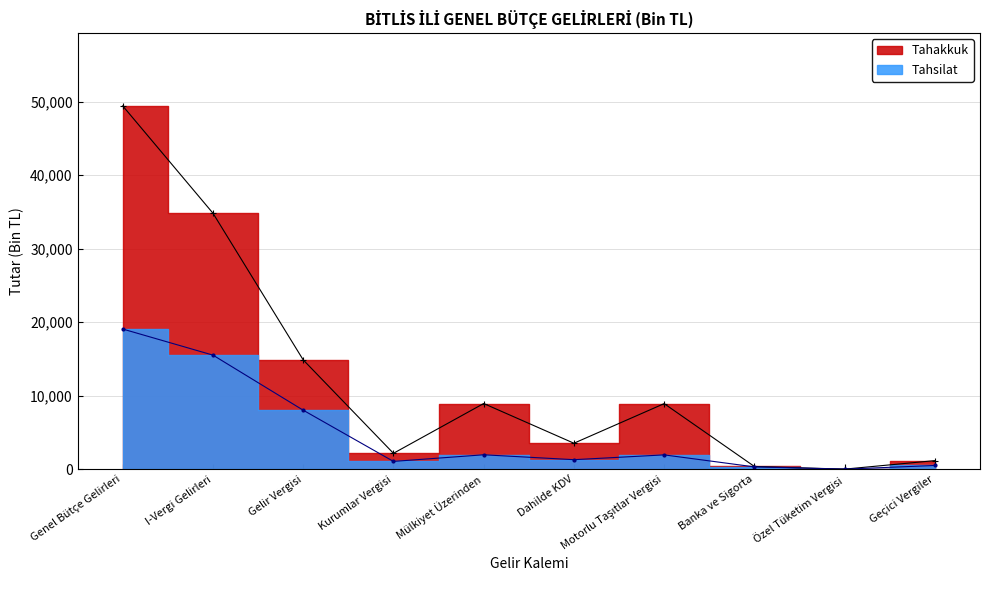

How many data points in Tahsilat are less than 1959?

5